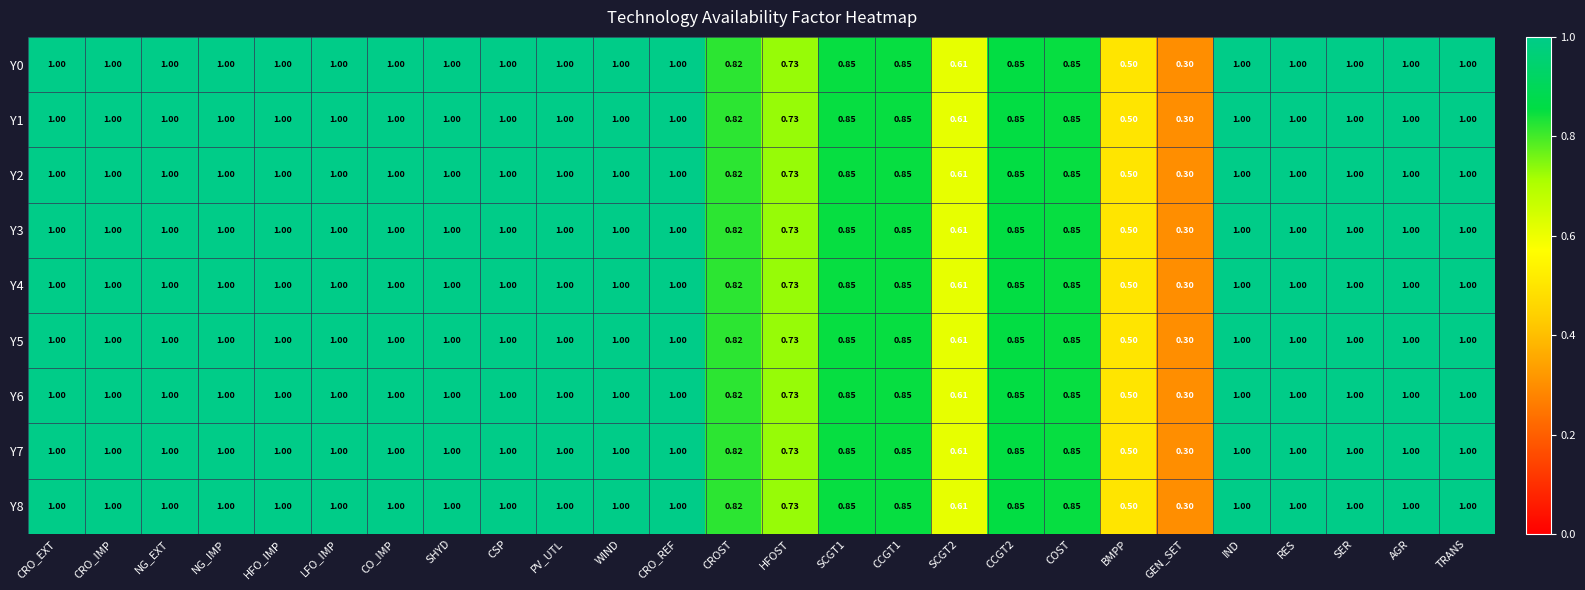

At which label does Y1 reach its minimum?

GEN_SET